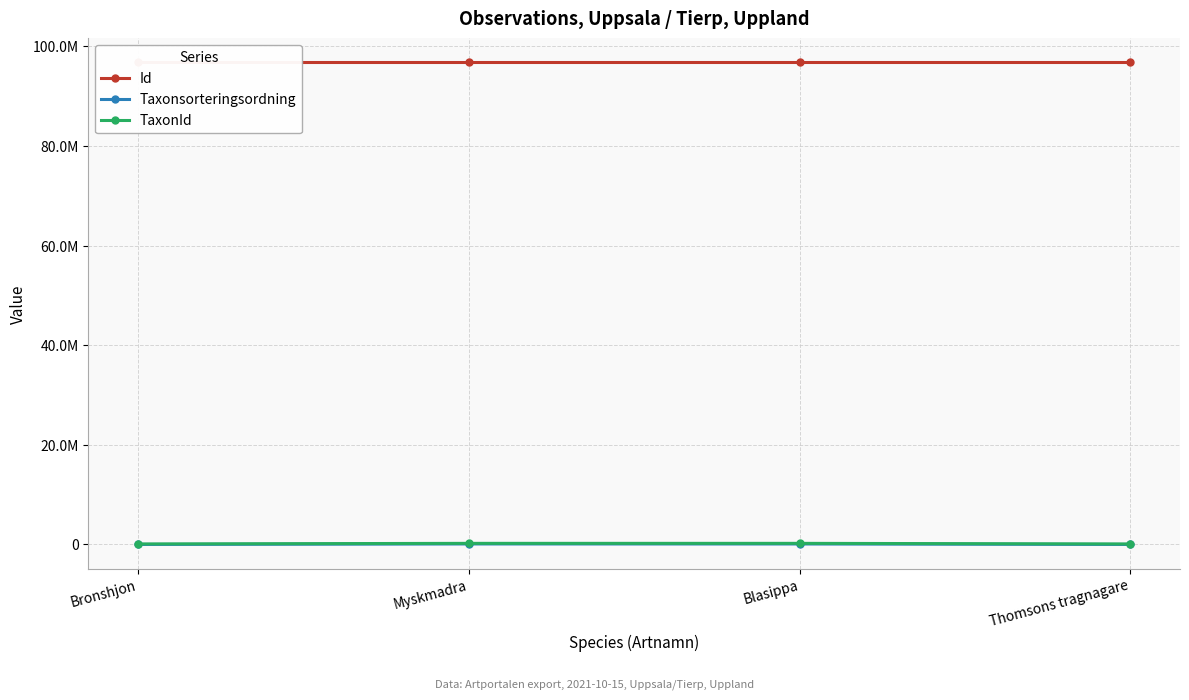

What are all the series names shown in the legend?

Id, Taxonsorteringsordning, TaxonId